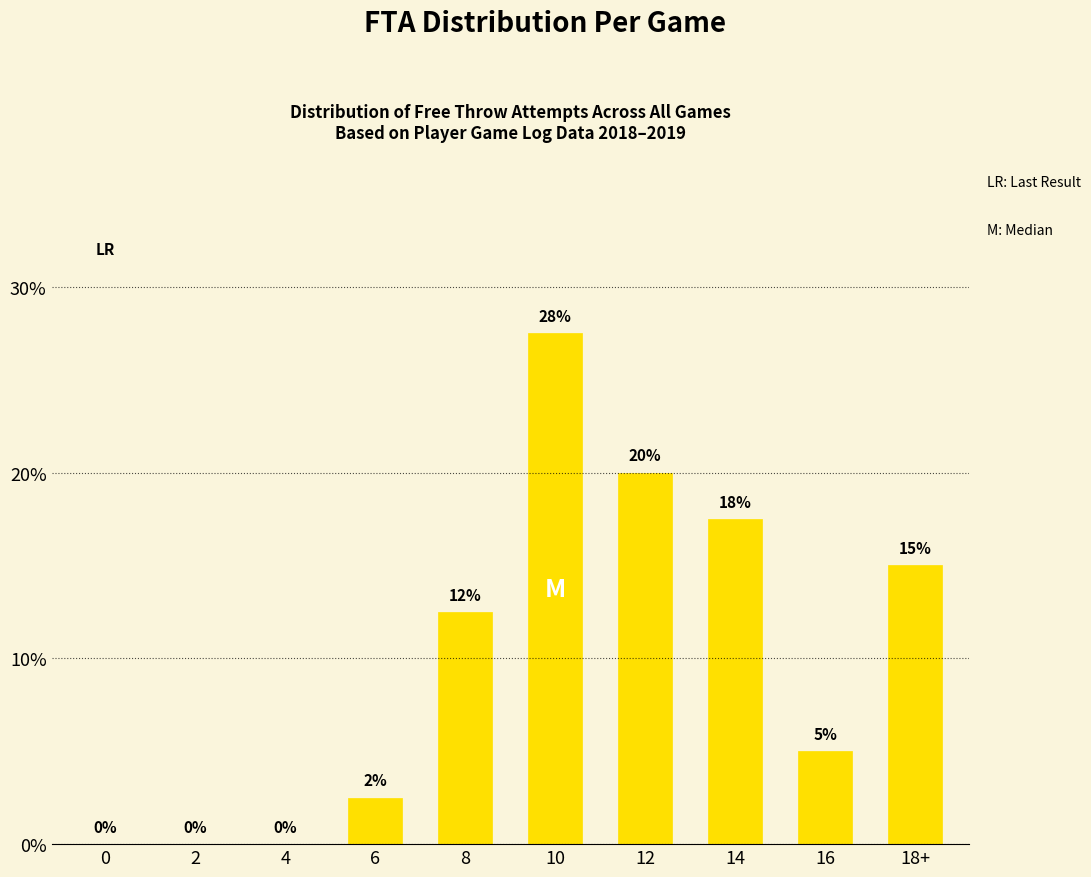

Read the value at 8.

12.5